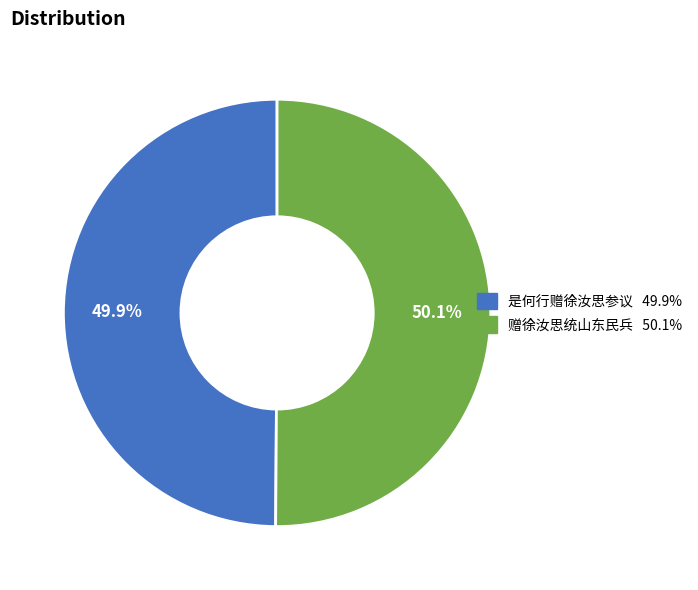

Combined, do 是何行赠徐汝思参议 and 赠徐汝思统山东民兵 account for over 50%?

Yes